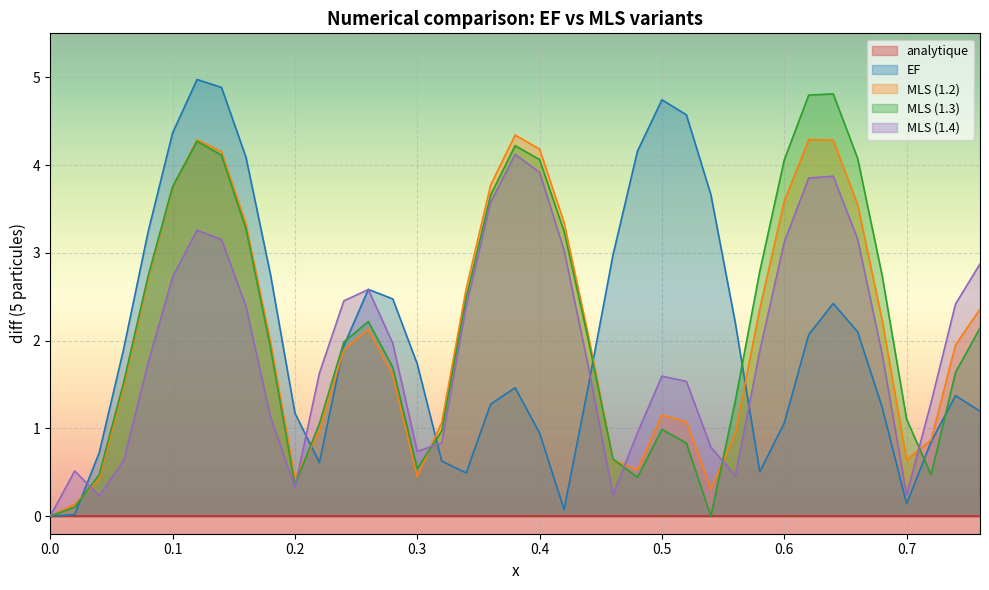

Is the value of EF at 9 greater than the value of analytique at 4?

Yes